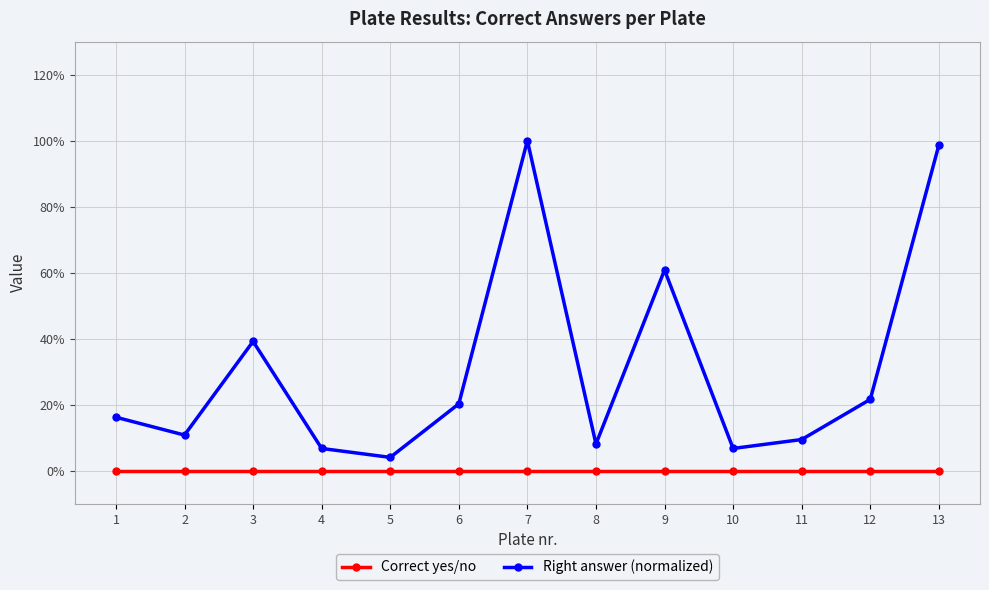

Rank the series by their maximum value, from lowest to highest.

Correct yes/no, Right answer (normalized)